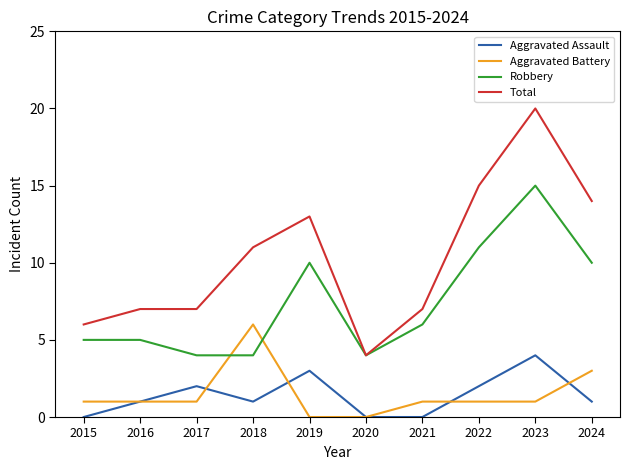

True or false: Robbery and Aggravated Assault cross at least once.

False